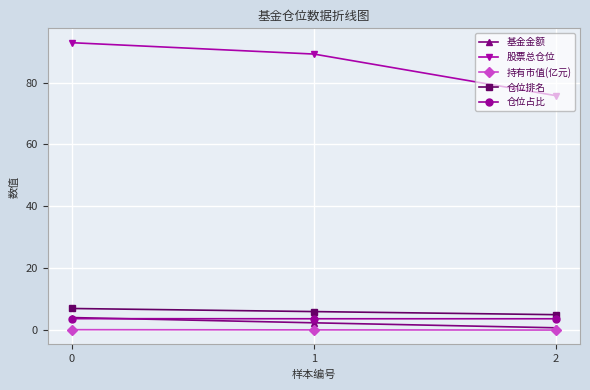

Which series has the widest spread of values?

股票总仓位